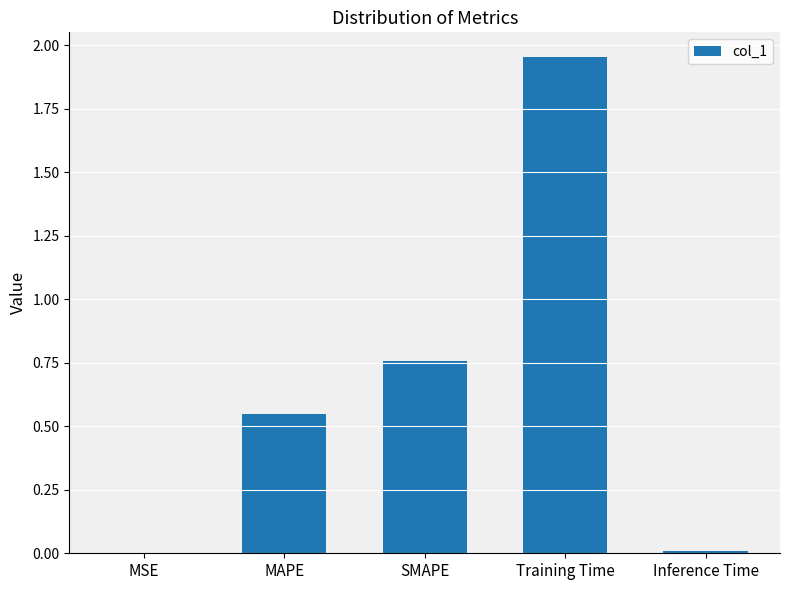

The value at Training Time is 1.2. True or false?

False